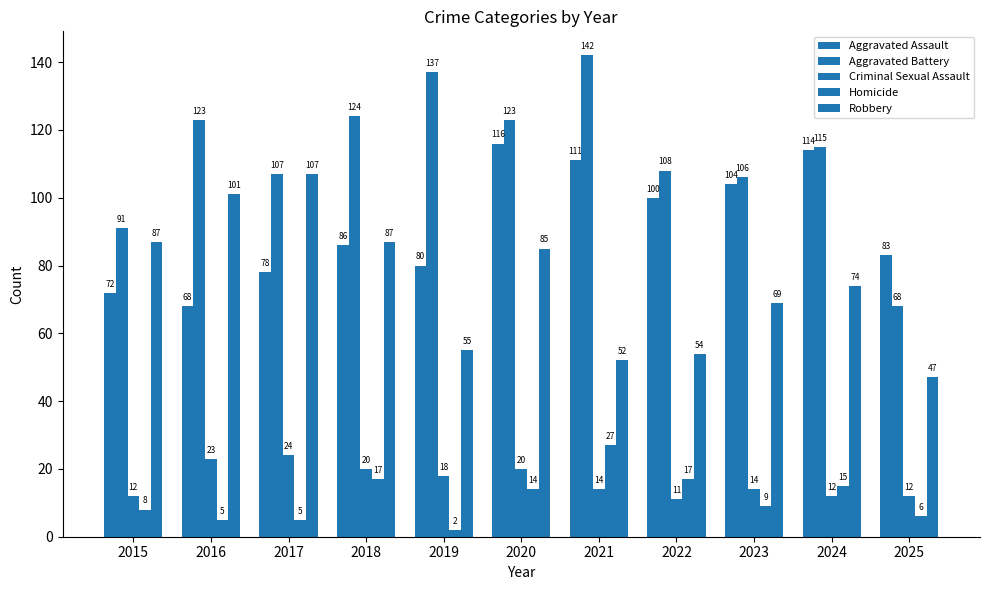

The Aggravated Assault series shows 97 at 2016. True or false?

False